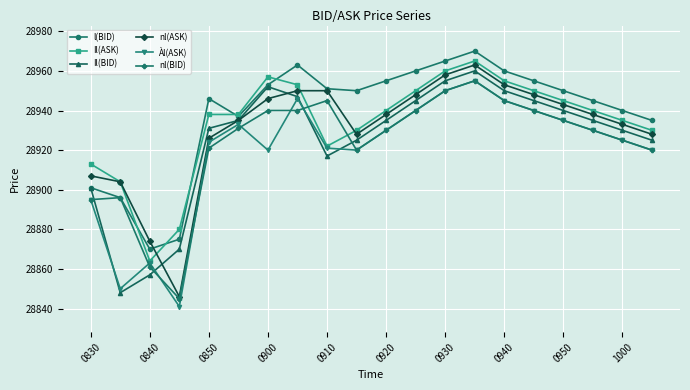

Is this an area chart (filled region under the line)?

No